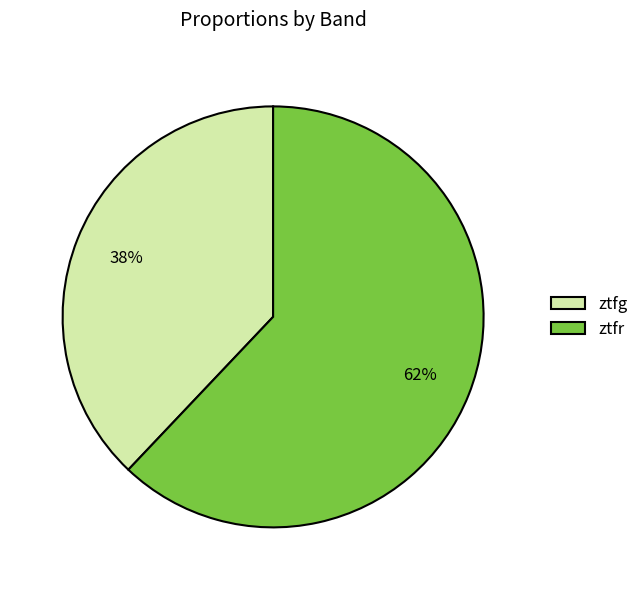

What percentage is the ztfg slice, to the nearest percent?

38%